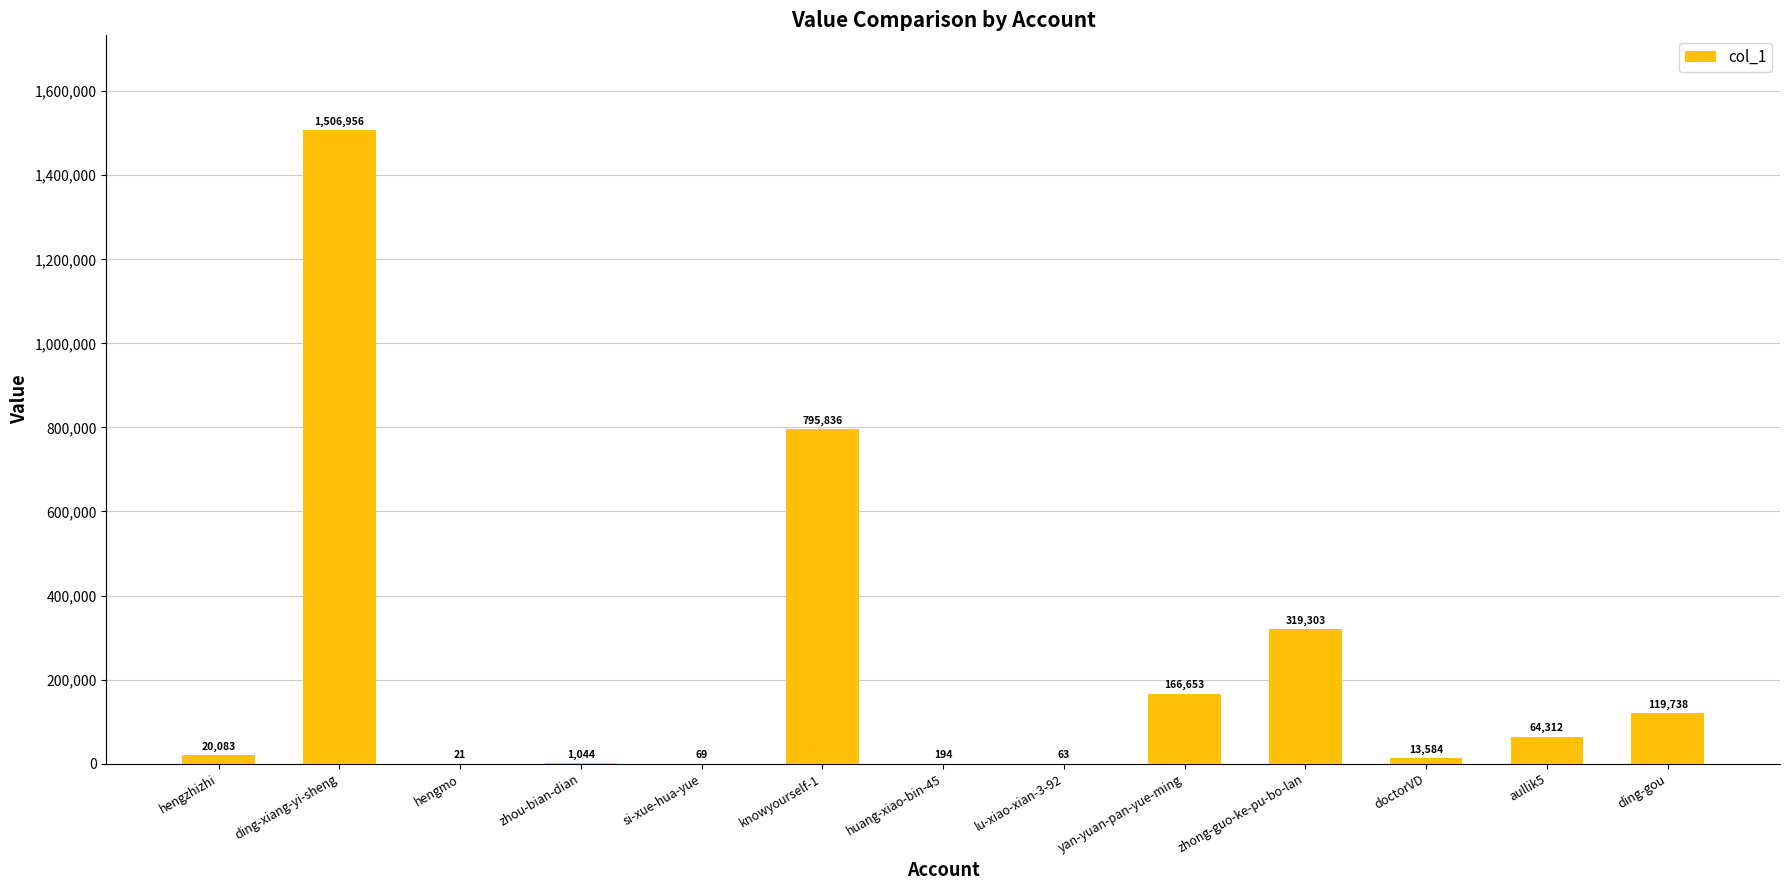

True or false: the data shows 353162 at ding-xiang-yi-sheng.

False